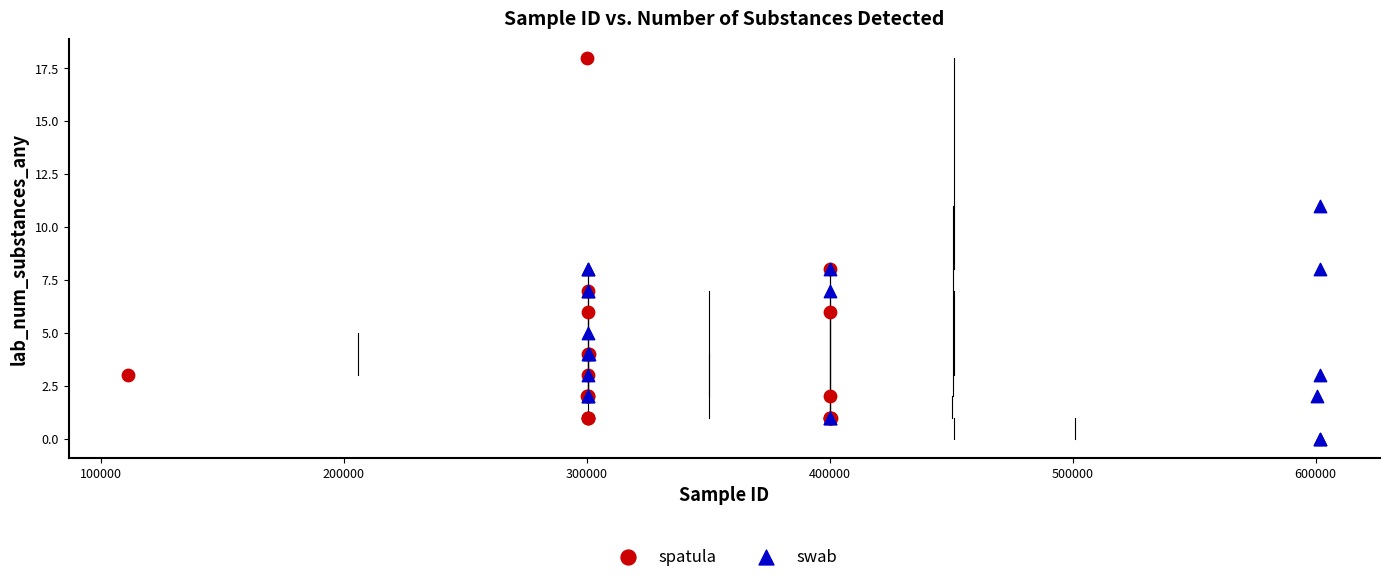

Which series has the largest Y range (max minus min)?

spatula